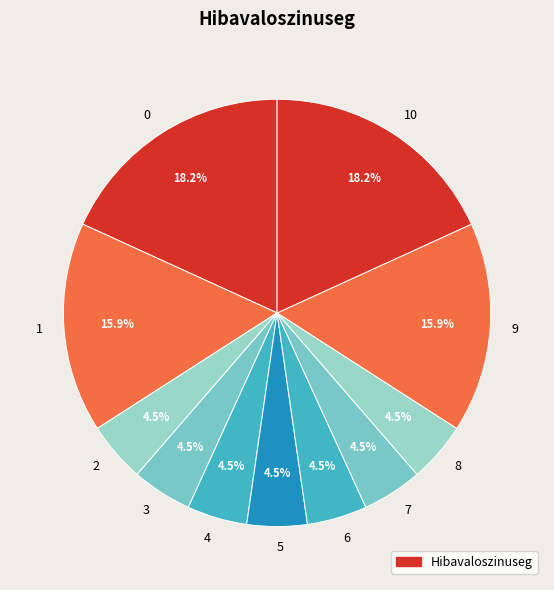

Is there any slice that represents more than half of the pie?

No